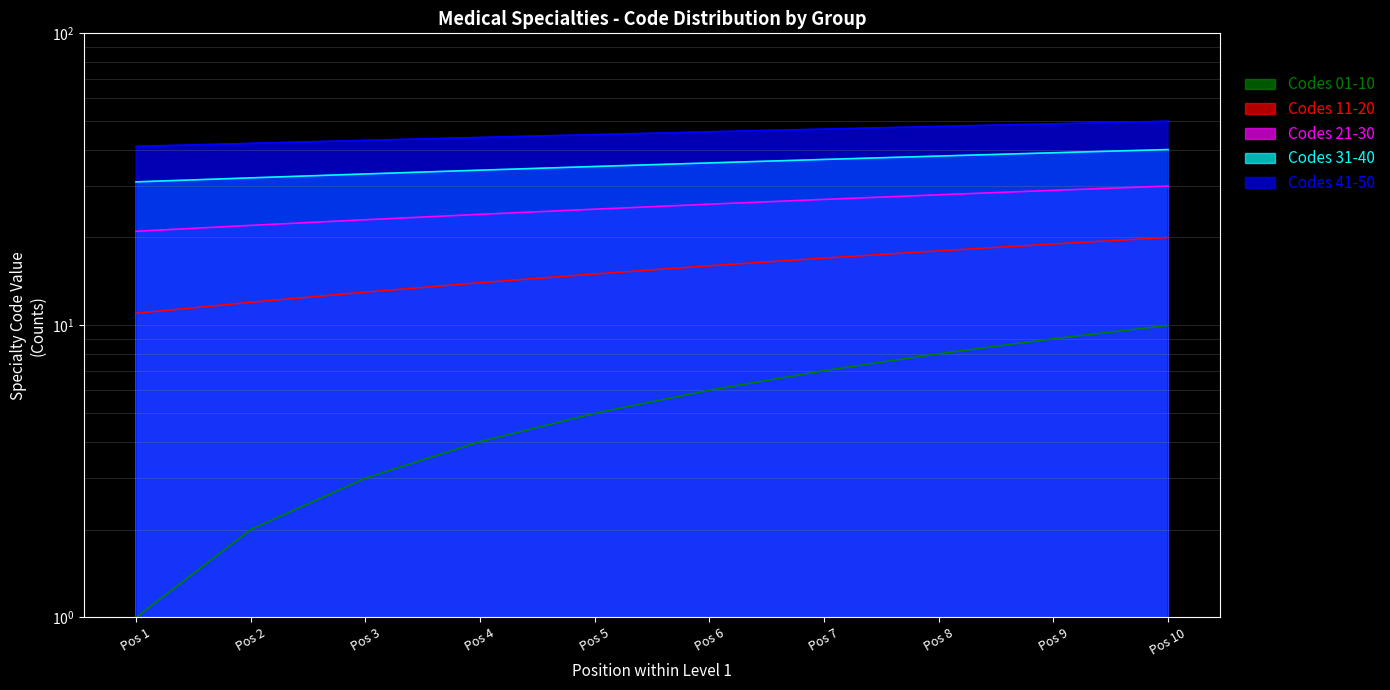

What is the lowest value of the 21-30 series?

21